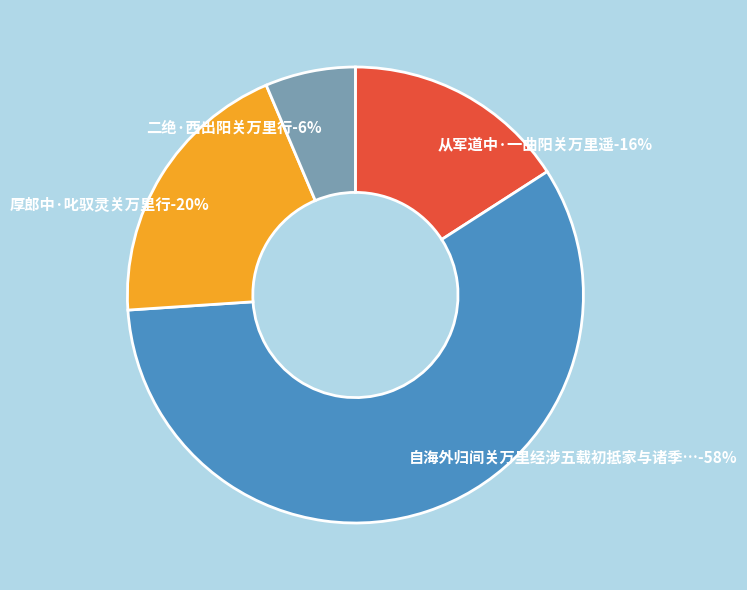

True or false: 厚郎中·叱驭灵关万里行 accounts for 14% of the total.

False